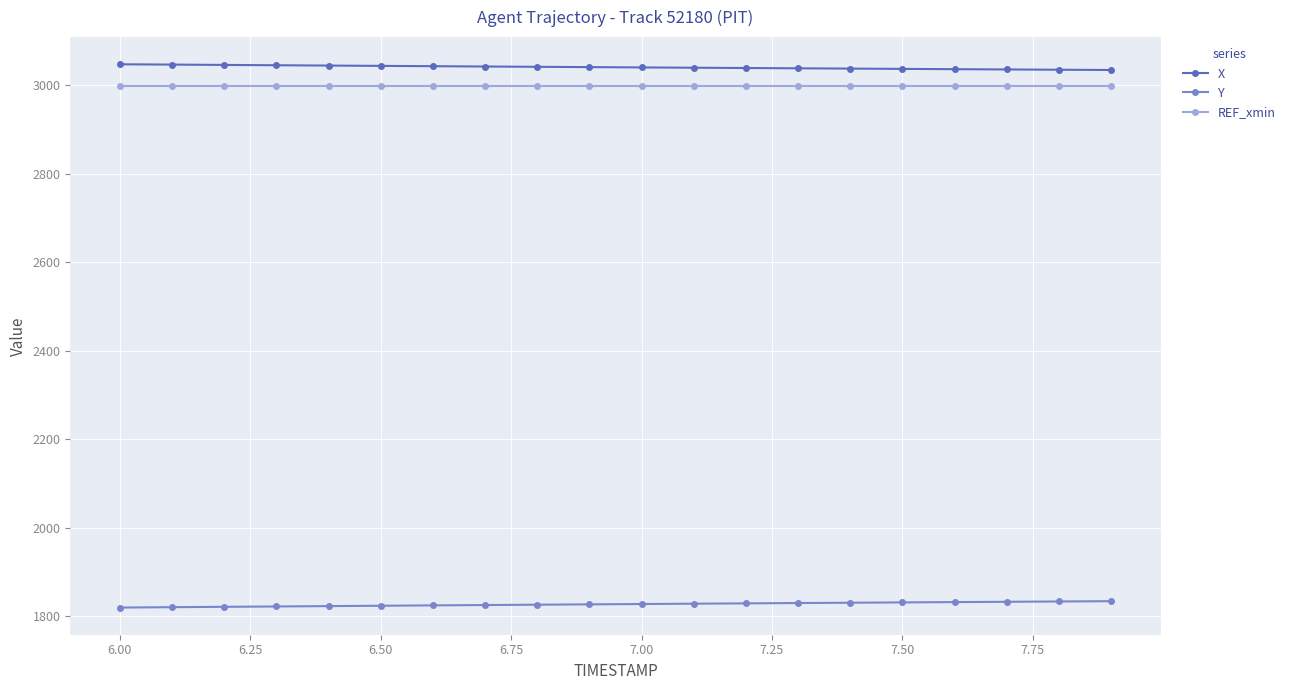

Does the chart display data point markers on the line(s)?

Yes